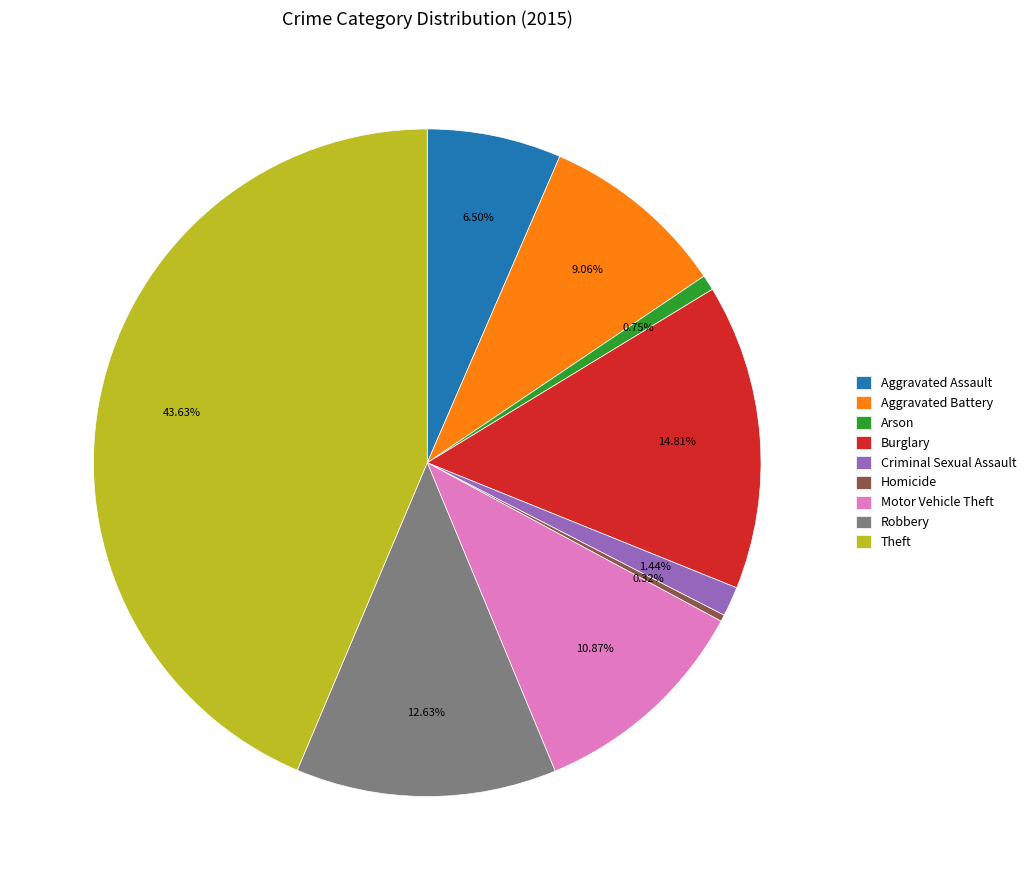

Is it true that Theft is 44% of the pie?

True